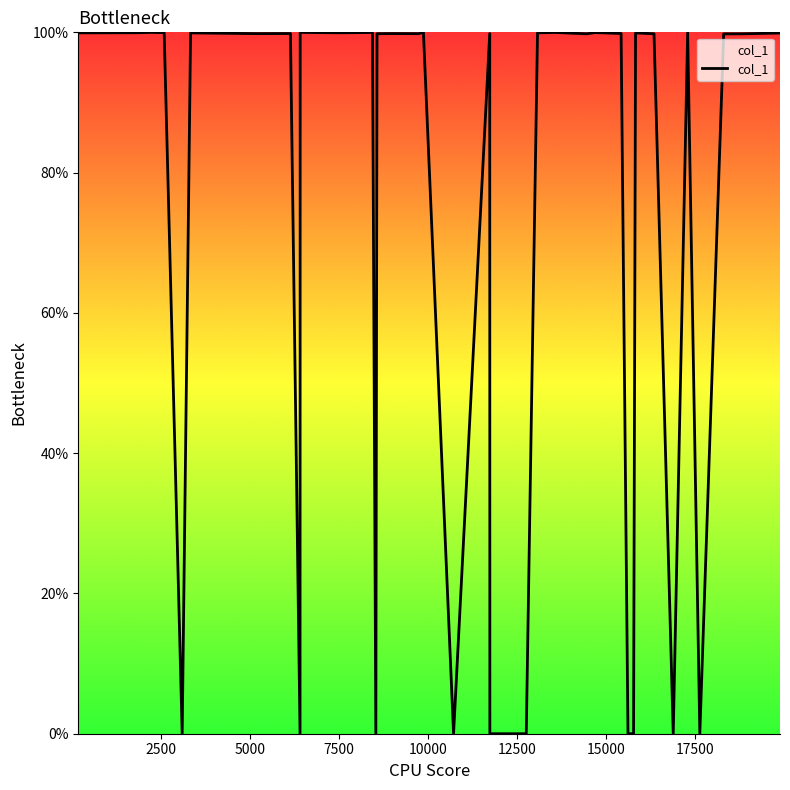

What is the greatest value displayed?

100.0